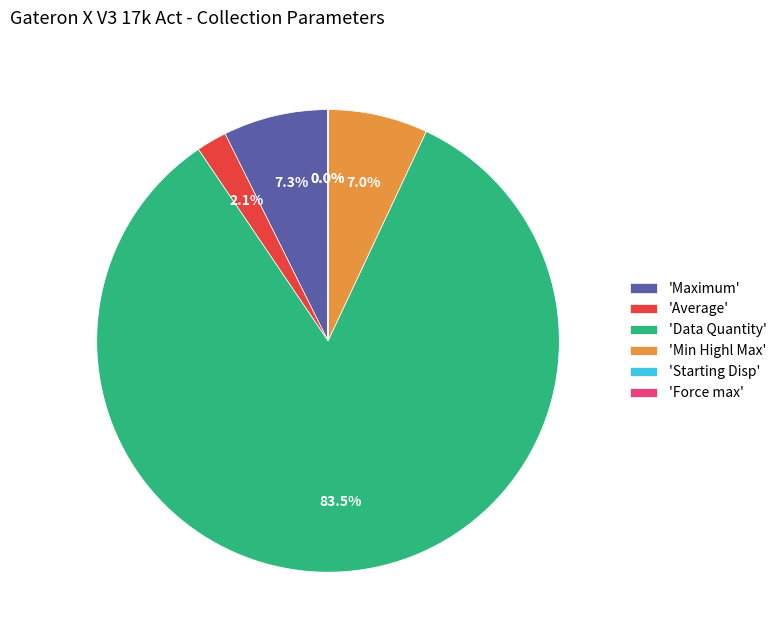

What portion of the pie excludes 'Min Highl Max'?

93.0%